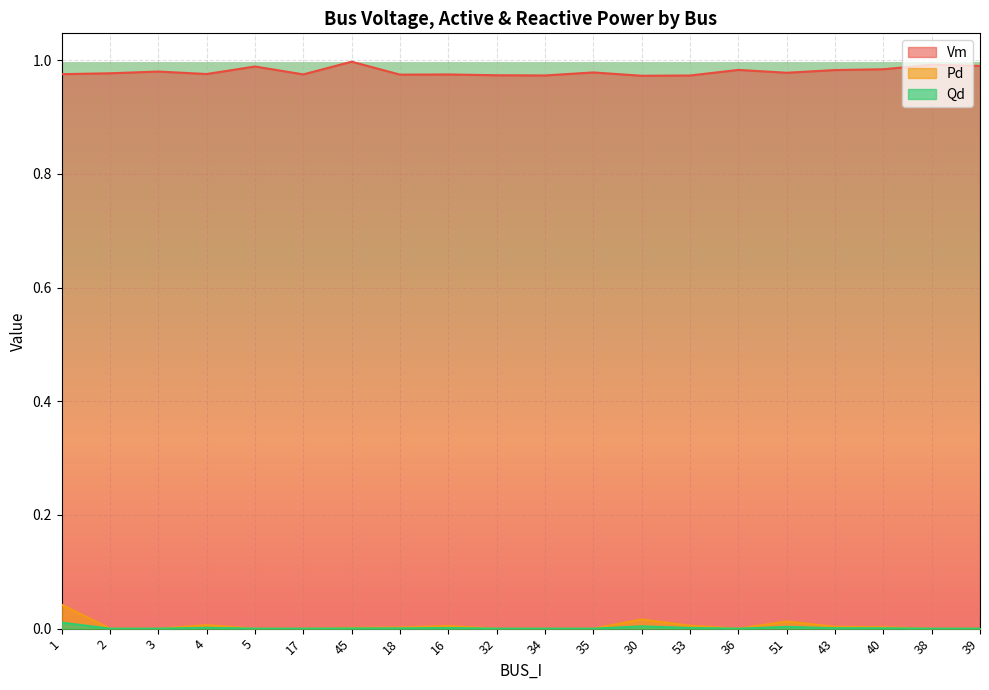

Reading left to right, what are all the values shown in this chart?

Vm: 1.0	1.0	1.0	1.0	1.0	1.0	1.0	1.0	1.0	1.0	1.0	1.0	1.0	1.0	1.0	1.0	1.0	1.0	1.0	1.0
Pd: 0.0	0.0	0.0	0.0	0.0	0.0	0.0	0.0	0.0	0.0	0.0	0.0	0.0	0.0	0.0	0.0	0.0	0.0	0.0	0.0
Qd: 0.0	0.0	0.0	0.0	0.0	0.0	0.0	0.0	0.0	0.0	0.0	0.0	0.0	0.0	0.0	0.0	0.0	0.0	0.0	0.0